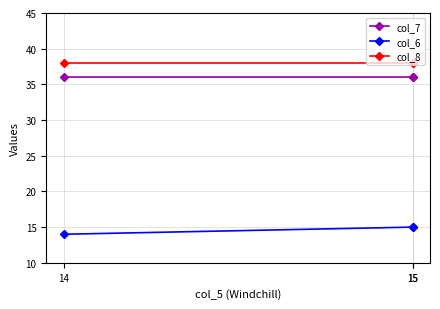

Where is col_7 nearest to the value 36?

15